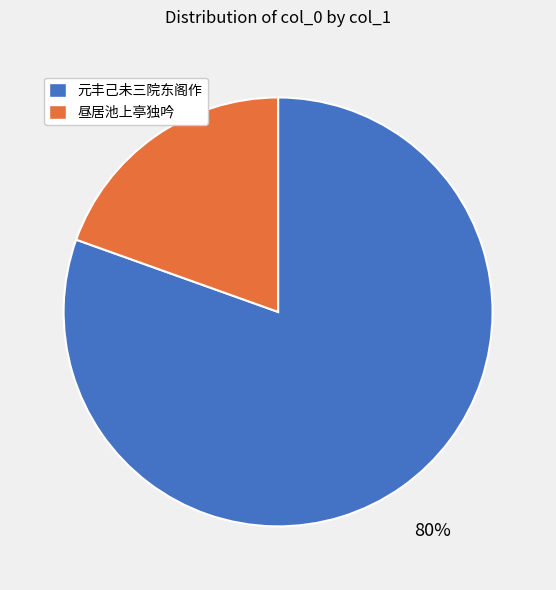

Count the number of slices in the pie.

2